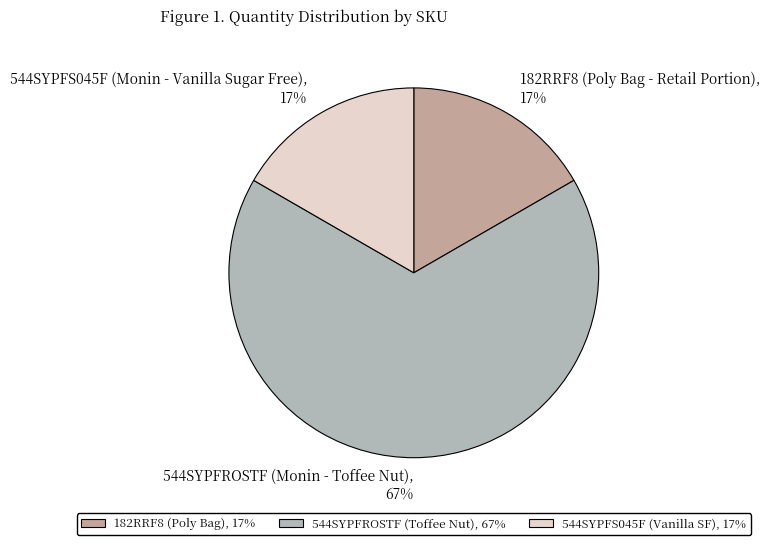

How many slices are in this pie chart?

3